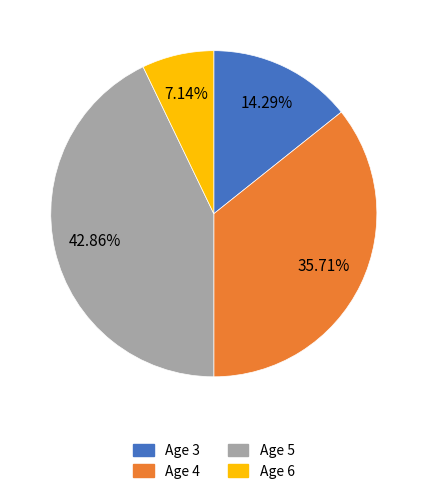

To the nearest percent, what is the difference between the Age 6 and Age 5 slice percentages?

36%